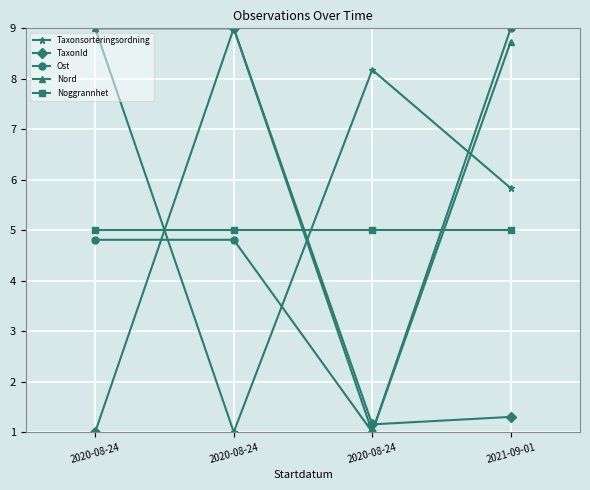

What is the difference between the second highest and second lowest values in the Taxonsorteringsordning series?

2.3